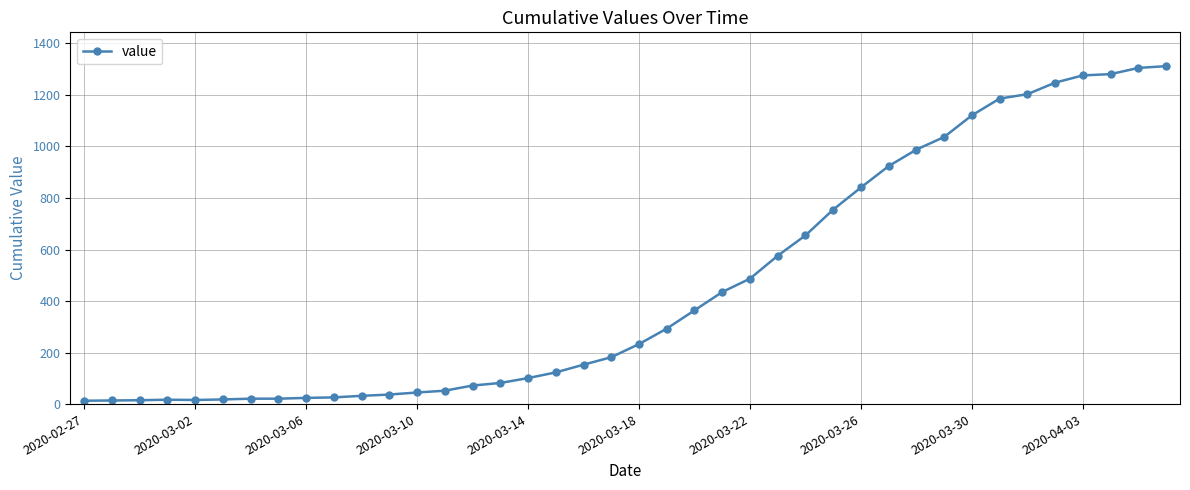

What is the greatest value displayed?

1312